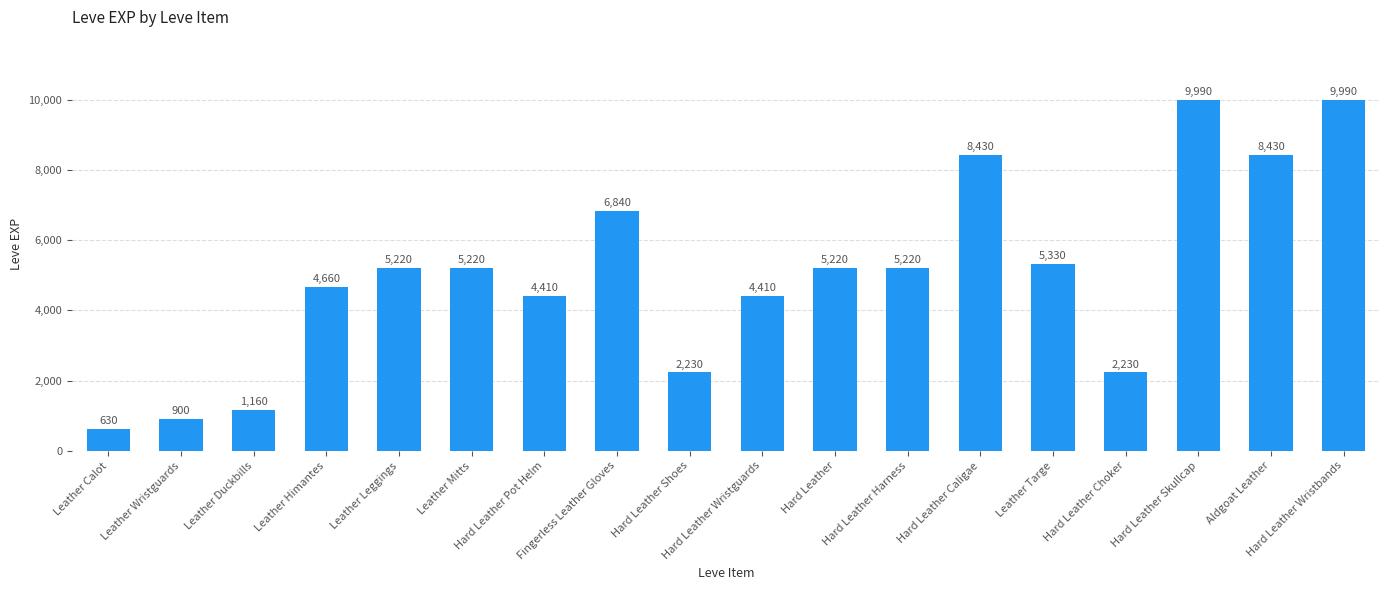

Are the bars horizontal?

No